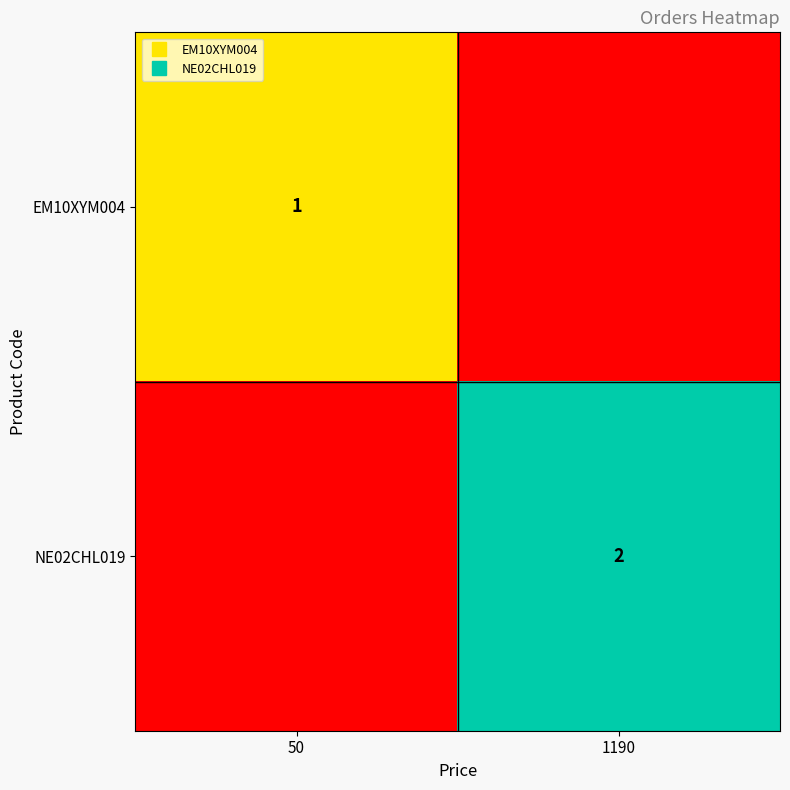

What is the difference between the maximum and minimum values in the EM10XYM004 series?

1